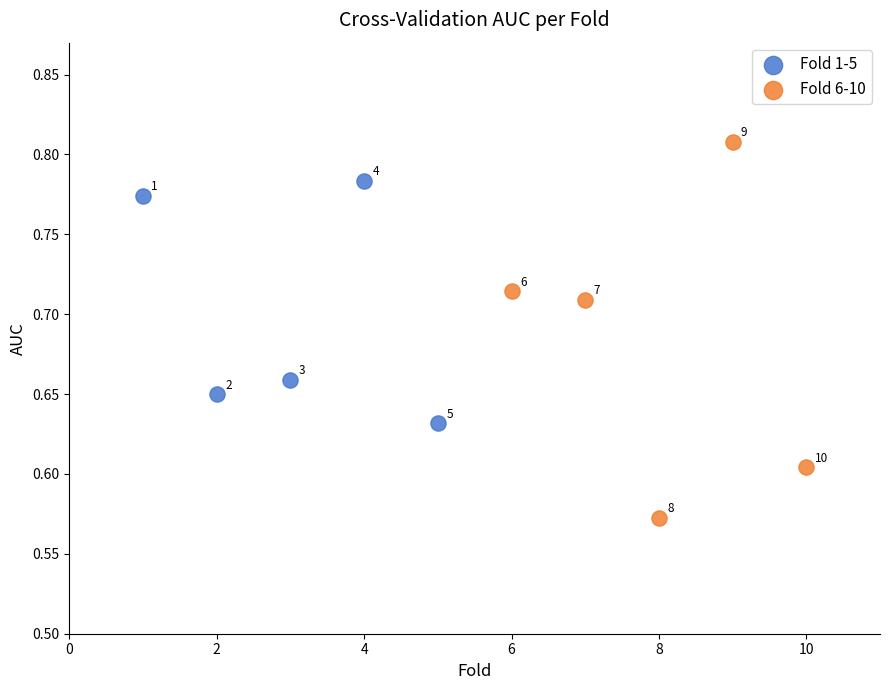

Which series has the widest spread of Y values?

Fold 6-10